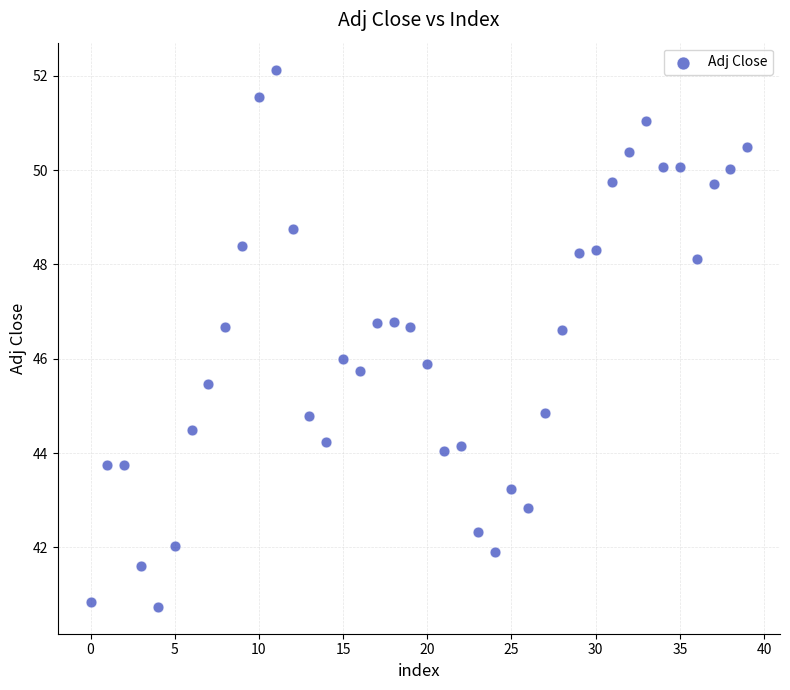

What is the range of Y values (max minus min)?

11.4